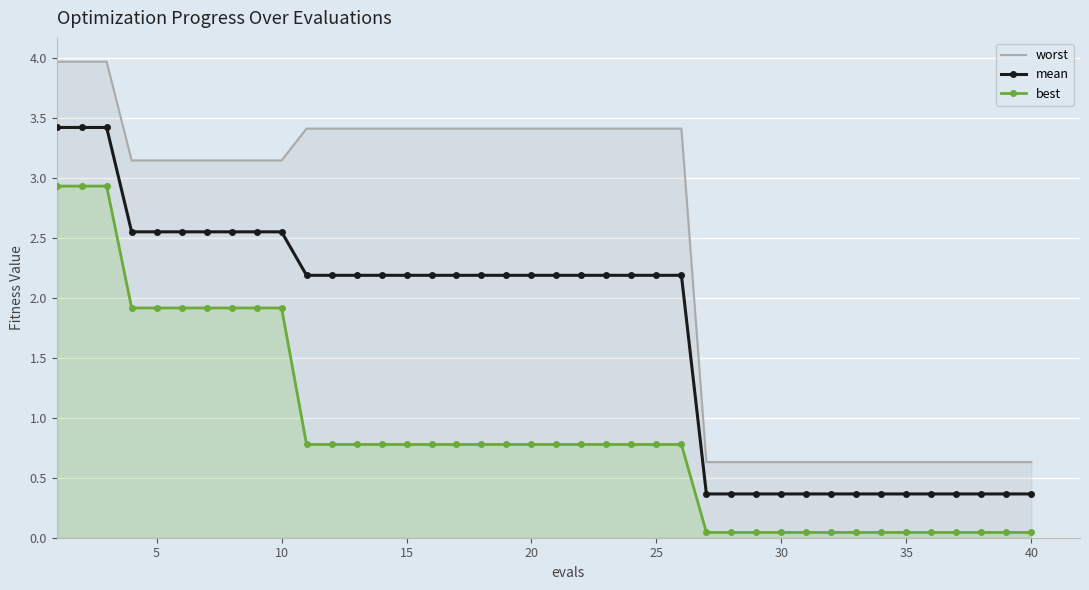

True or false: mean has more than 2 points higher than both neighbors.

False